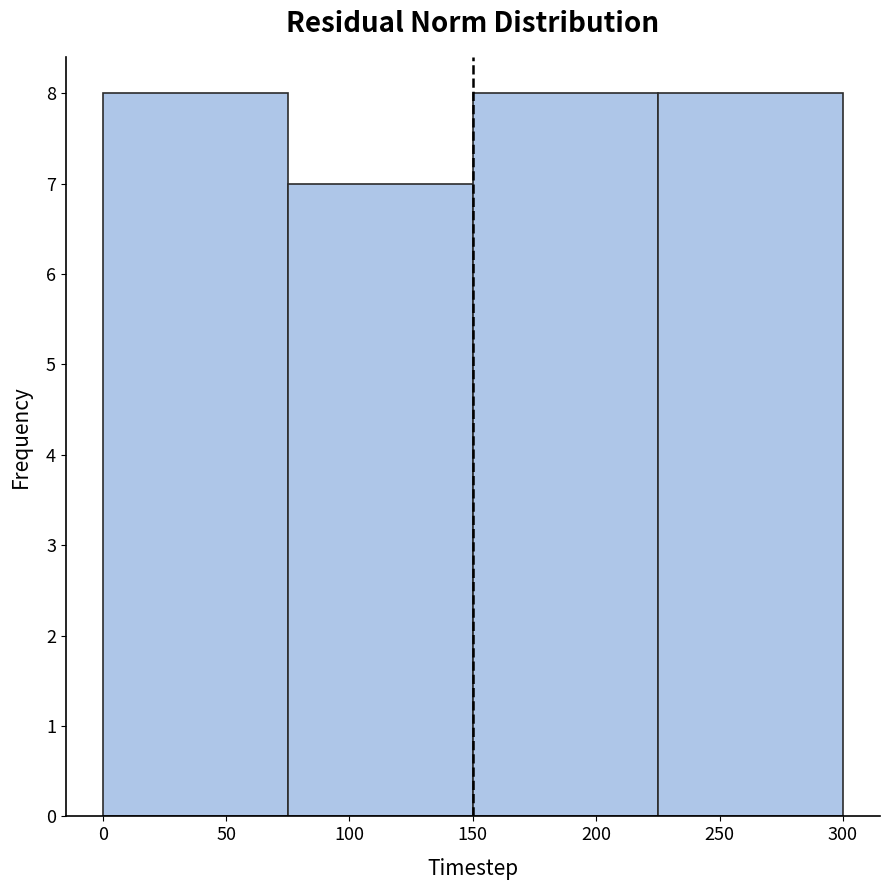

Reading left to right, transcribe this chart: for each bar, give the range it covers on the x-axis and its height. The values are not printed on the chart, so give them approximately, as read against the axis.

0 to 75: 8
75 to 150: 7
150 to 225: 8
225 to 300: 8